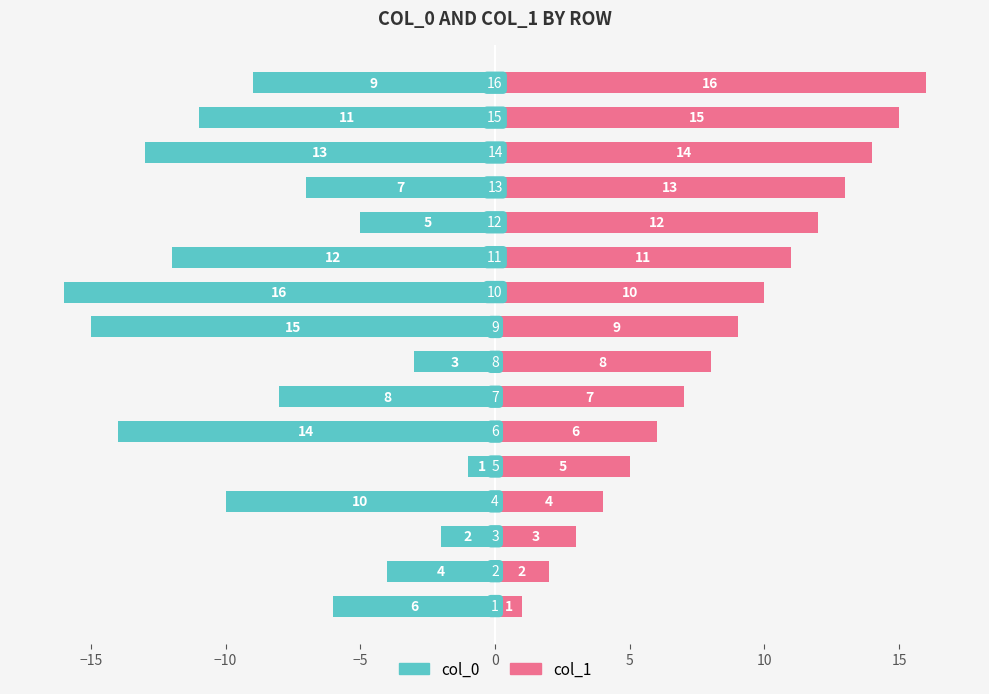

How many data points in col_1 are less than 9?

8